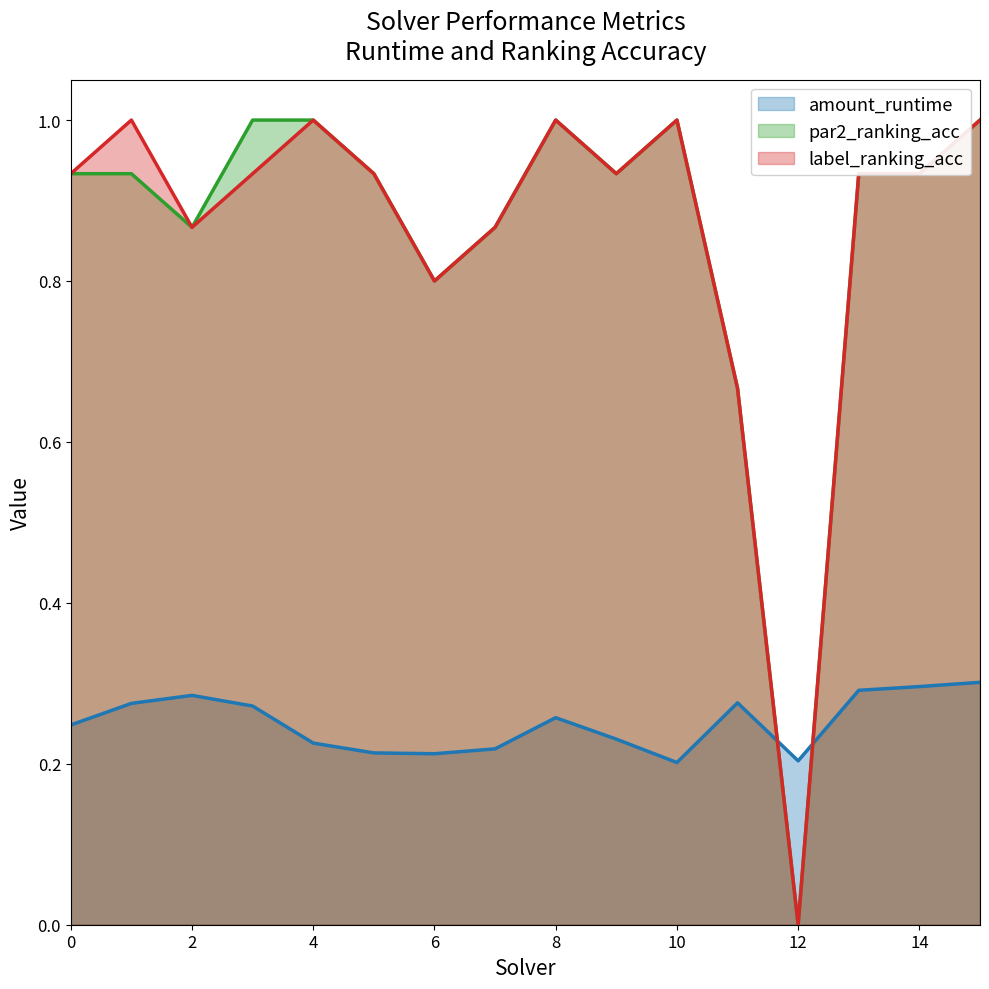

How many interior local valleys does the amount_runtime series have?

3